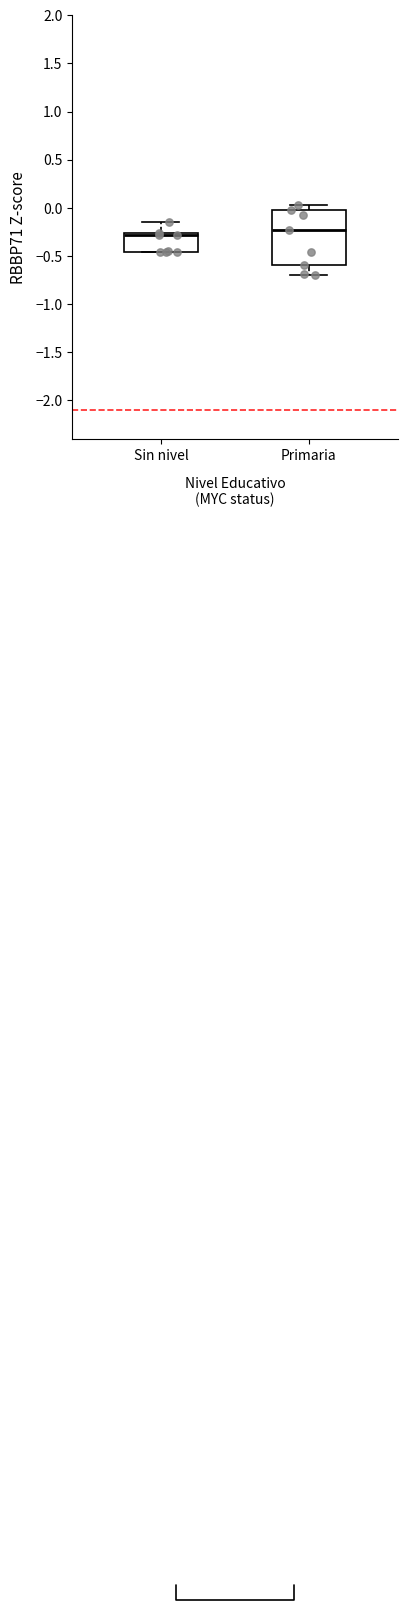

Reading left to right, read every box against the y-axis: the position of its median line, the range the box covers, and the ends of its whiskers. The values are not printed on the chart, so give them approximately, as read against the axis.

Sin nivel: median -0.30, box -0.45 to -0.25, whiskers -0.45 to -0.15
Primaria: median -0.25, box -0.60 to 0.00, whiskers -0.70 to 0.05